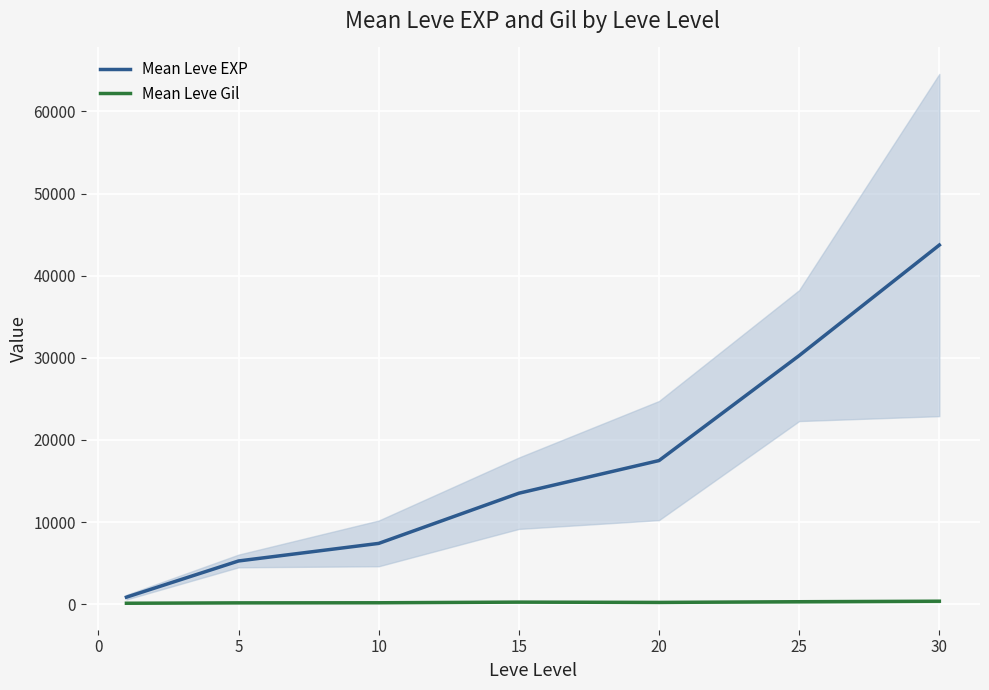

What is the value of the Mean Leve EXP point at the 4th from the left?

13510.0